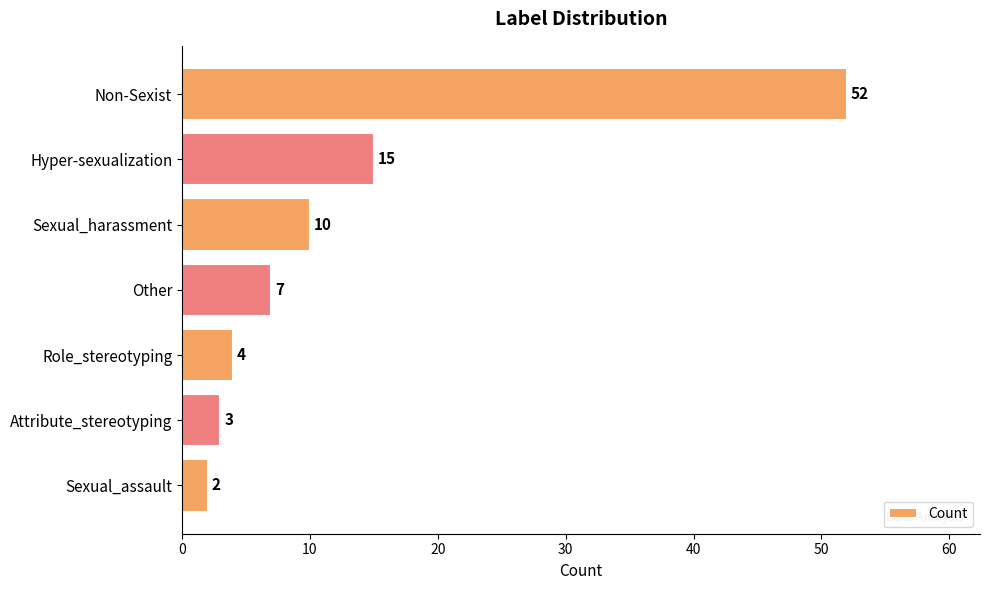

The chart shows a value of 3 at Attribute_stereotyping. True or false?

True